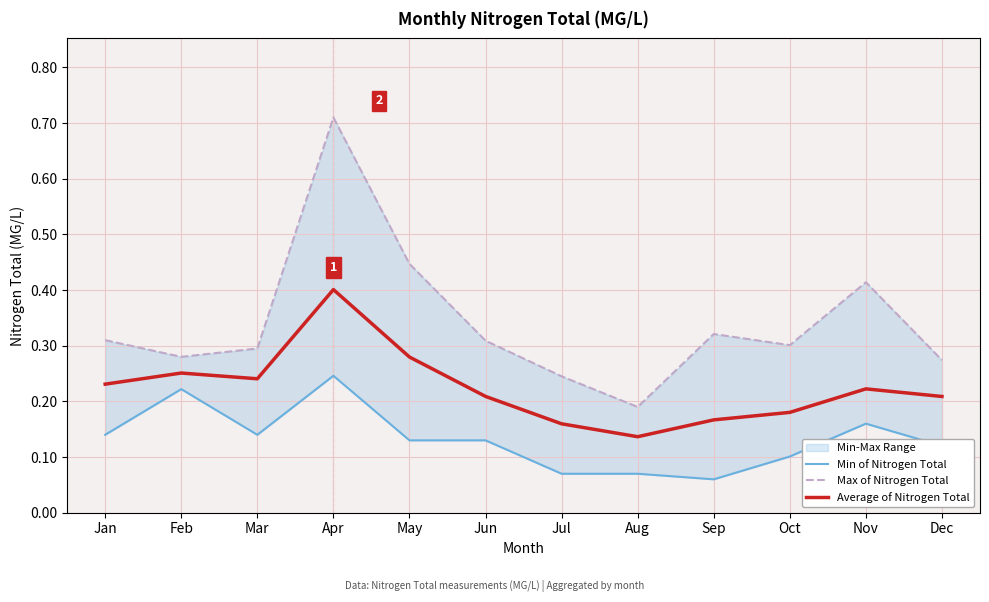

What is the difference between the Max of Nitrogen Total values at Jul and Nov?

0.2